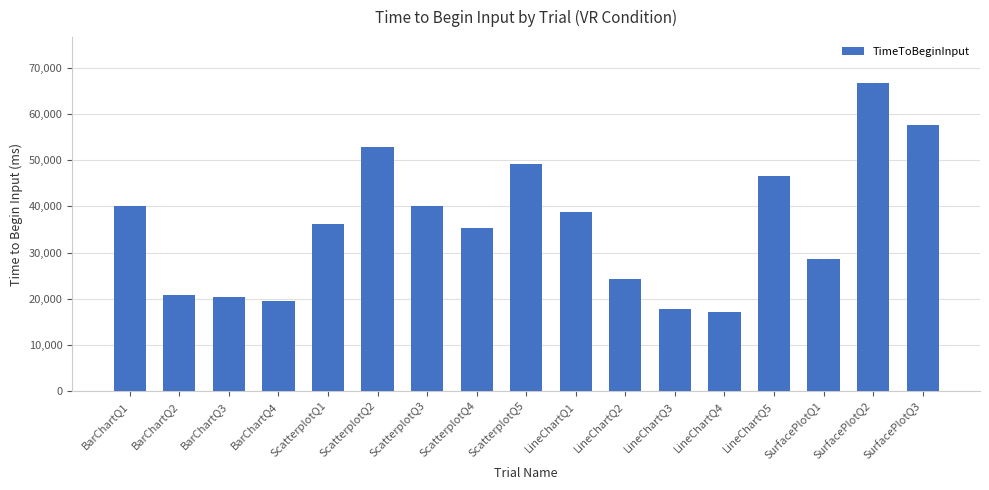

What is the greatest value displayed?

66683.2